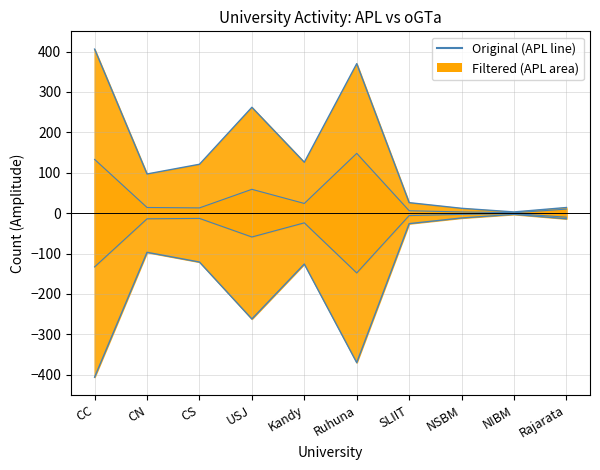

What is the sum of all APL values?

1437